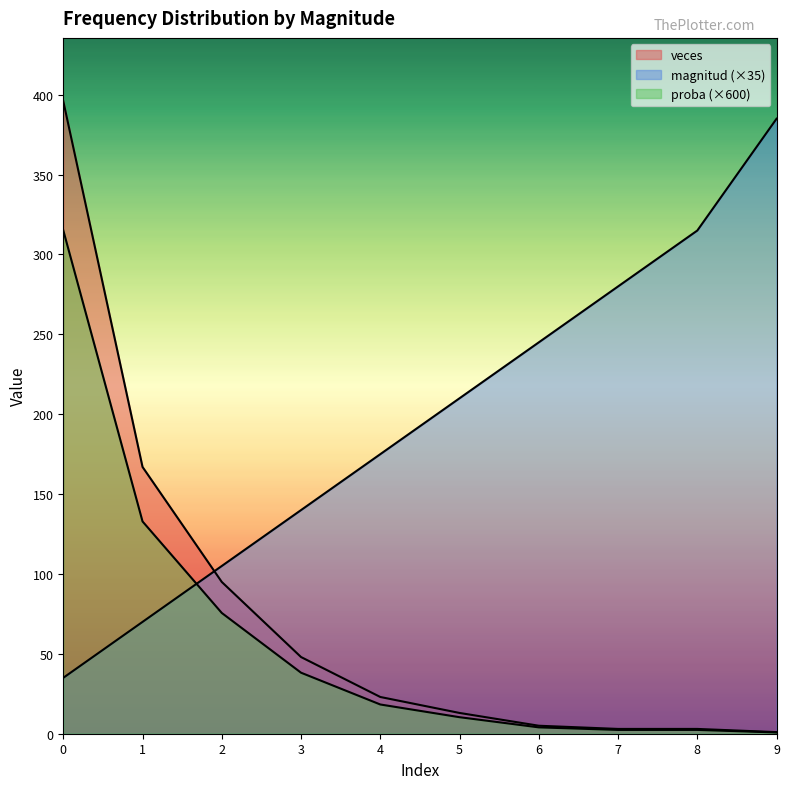

What is the spread (max minus min) of values at 3?

101.8